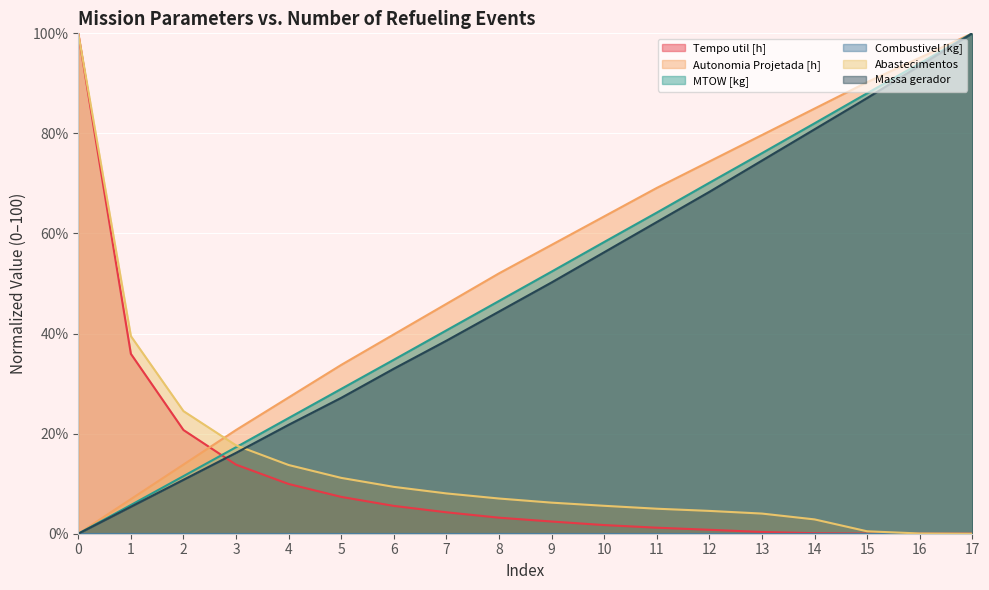

The value of Massa gerador at 10 is 56.2. True or false?

True